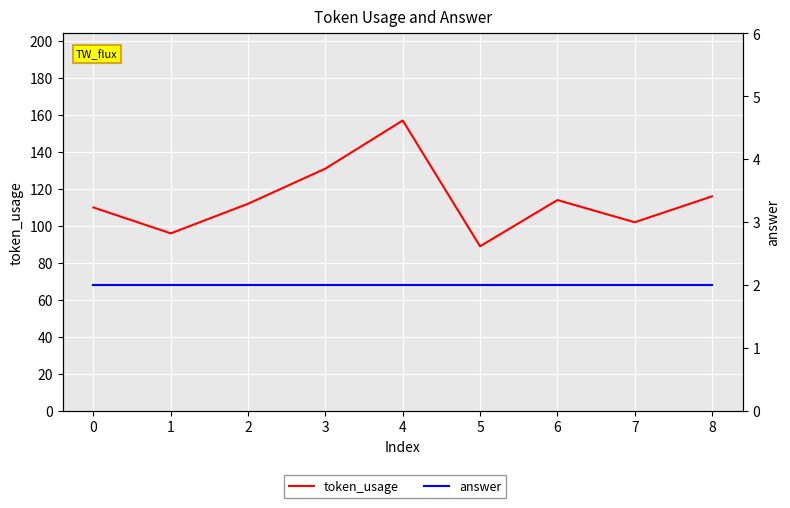

How many lines are shown in the chart?

2